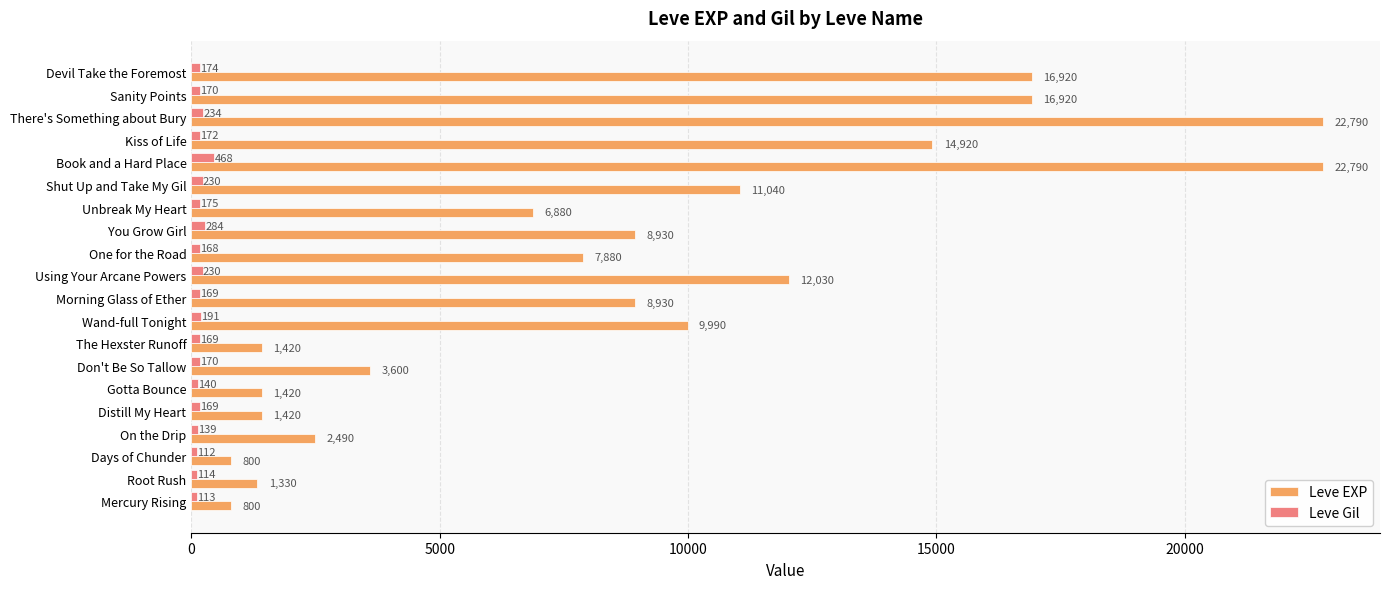

At which category is the sum across all series the highest?

Book and a Hard Place